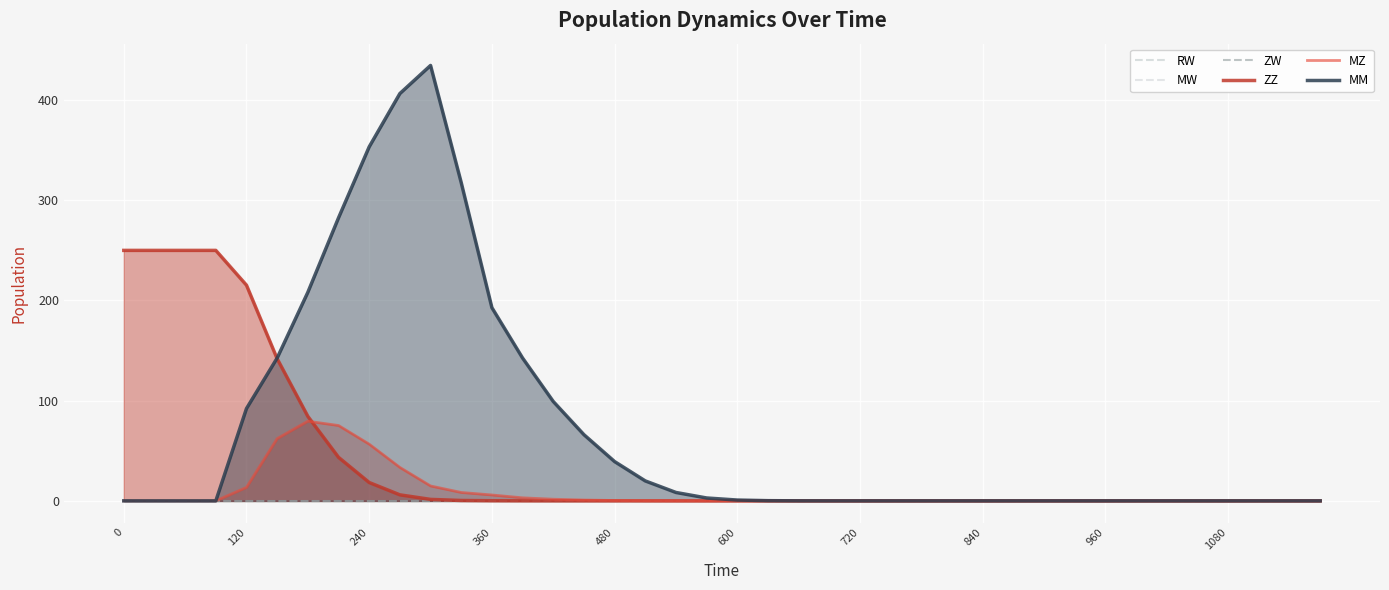

Reading right to left, what are all the values shown in this chart?

RW: 0.0	0.0	0.0	0.0	0.0	0.0	0.0	0.0	0.0	0.0	0.0	0.0	0.0	0.0	0.0	0.0	0.0	0.0	0.0	0.0	0.0	0.0	0.0	0.0	0.0	0.0	0.0	0.0	0.0	0.0	0.0	0.0	0.0	0.0	0.0	0.0	0.0	0.0	0.0	0.0
MW: 0.0	0.0	0.0	0.0	0.0	0.0	0.0	0.0	0.0	0.0	0.0	0.0	0.0	0.0	0.0	0.0	0.0	0.0	0.0	0.0	0.0	0.0	0.0	0.0	0.0	0.0	0.0	0.0	0.0	0.0	0.0	0.0	0.0	0.0	0.0	0.0	0.0	0.0	0.0	0.0
ZW: 0.0	0.0	0.0	0.0	0.0	0.0	0.0	0.0	0.0	0.0	0.0	0.0	0.0	0.0	0.0	0.0	0.0	0.0	0.0	0.0	0.0	0.0	0.0	0.0	0.0	0.0	0.0	0.0	0.0	0.0	0.0	0.0	0.0	0.0	0.0	0.0	0.0	0.0	0.0	0.0
ZZ: 0.0	0.0	0.0	0.0	0.0	0.0	0.0	0.0	0.0	0.0	0.0	0.0	0.0	0.0	0.0	0.0	0.0	0.0	0.0	0.0	0.0	0.0	0.0	0.0	0.0	0.0	0.1	0.1	0.4	1.5	6.0	18.3	43.4	84.3	141.8	215.3	250.0	250.0	250.0	250.0
MZ: 0.0	0.0	0.0	0.0	0.0	0.0	0.0	0.0	0.0	0.0	0.0	0.0	0.0	0.0	0.0	0.0	0.0	0.0	0.0	0.0	0.0	0.0	0.1	0.4	0.8	1.6	3.0	5.9	8.4	14.9	33.4	56.6	75.2	79.5	62.1	13.4	0.0	0.0	0.0	0.0
MM: 0.0	0.0	0.0	0.0	0.0	0.0	0.0	0.0	0.0	0.0	0.0	0.0	0.0	0.0	0.0	0.0	0.0	0.0	0.2	0.8	2.9	8.4	19.9	39.2	66.1	99.2	142.6	192.8	317.6	434.6	406.5	353.4	282.5	208.2	142.6	92.2	0.0	0.0	0.0	0.0